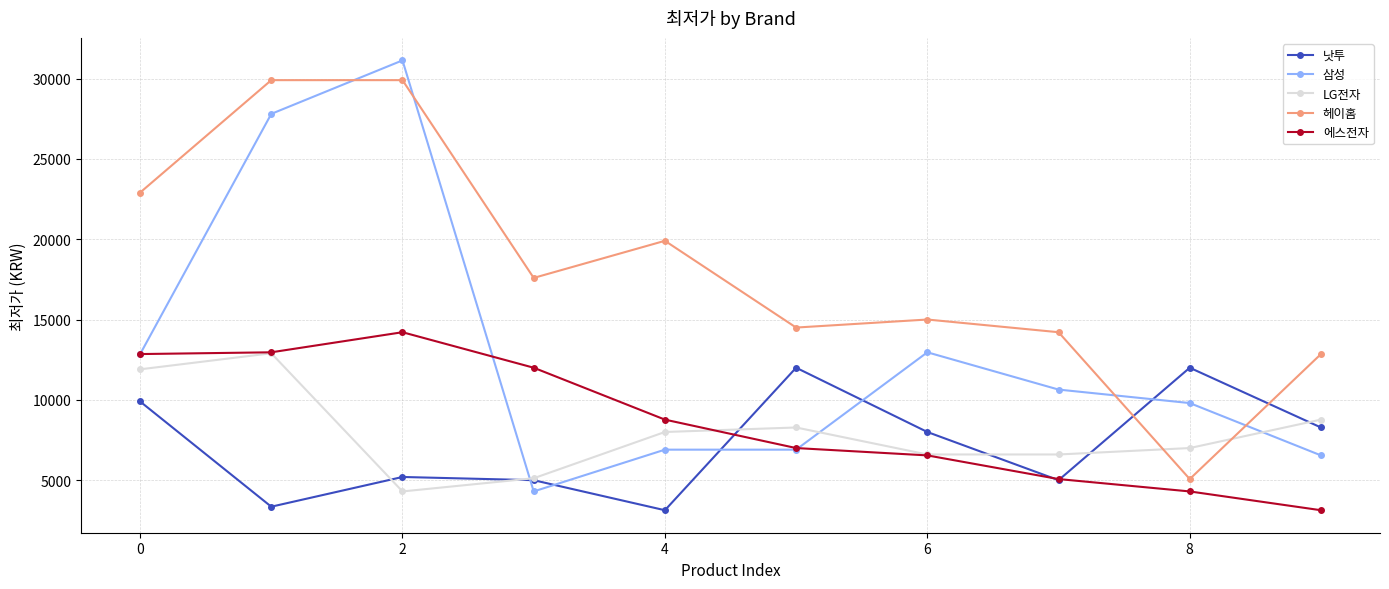

How many values in the 헤이홈 series are below 17590?

5